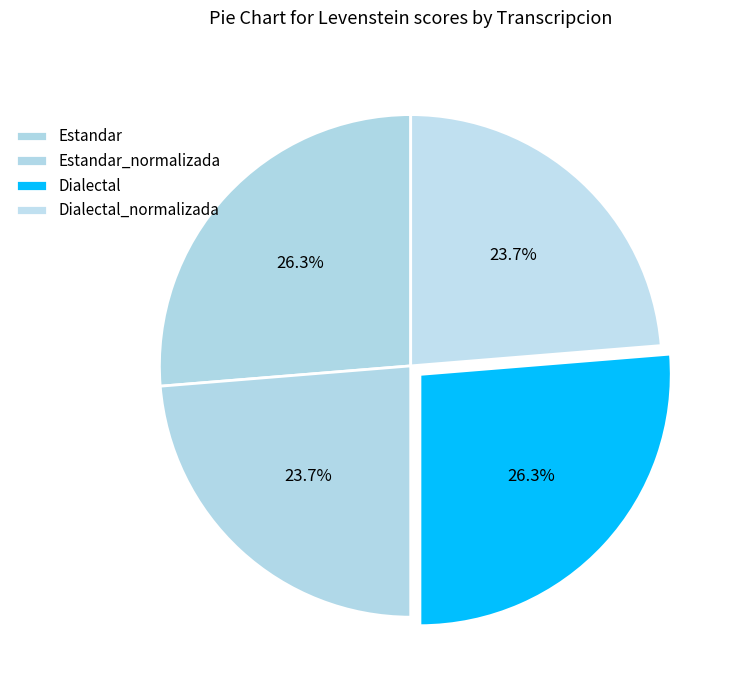

Which category has the smallest portion of the pie?

Estandar_normalizada